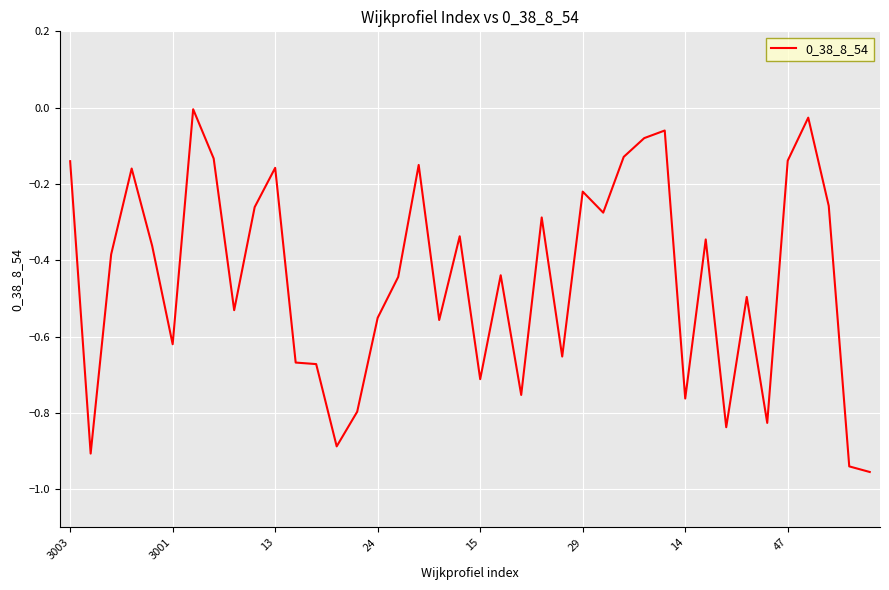

What is the difference between the maximum and minimum values?

1.0